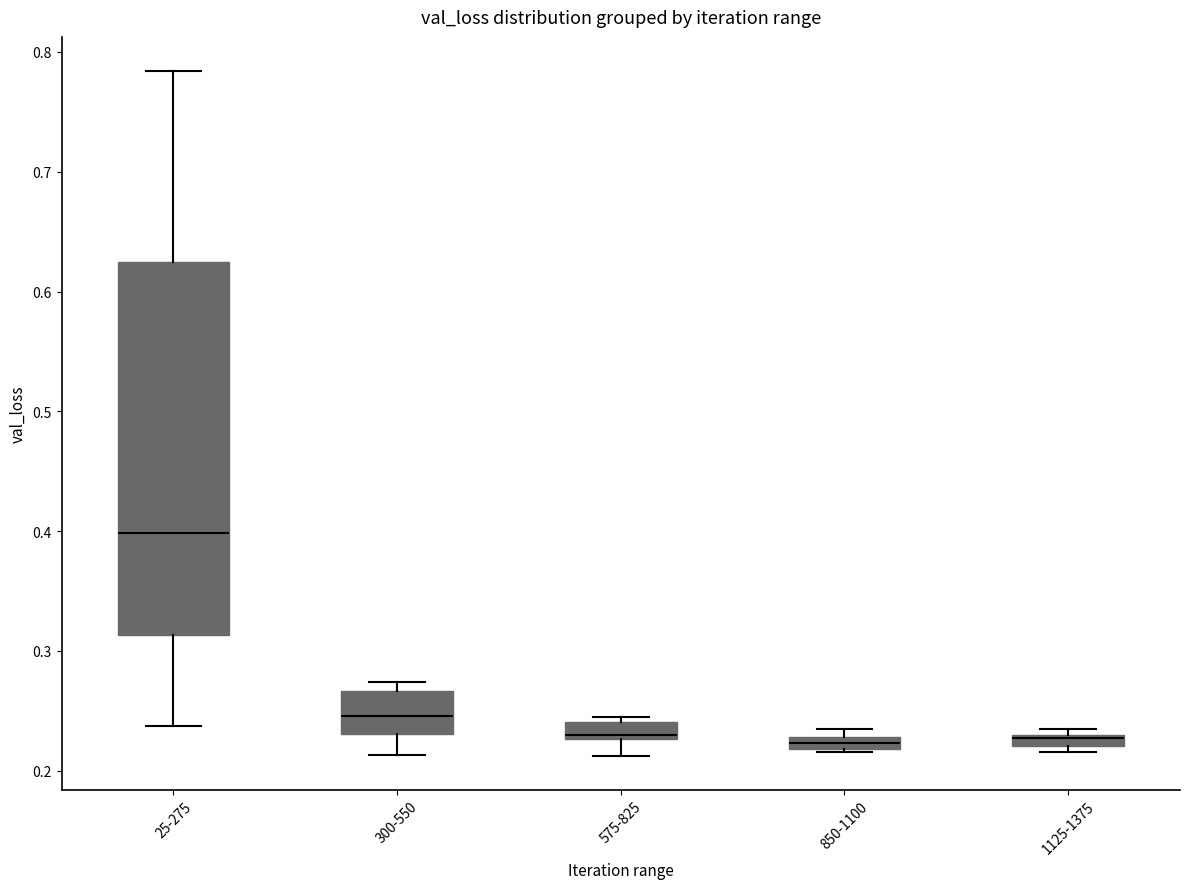

Where does the median line of the box for 25-275 sit on the y-axis? The values are not printed on the chart, so give them approximately, as read against the axis.

0.40